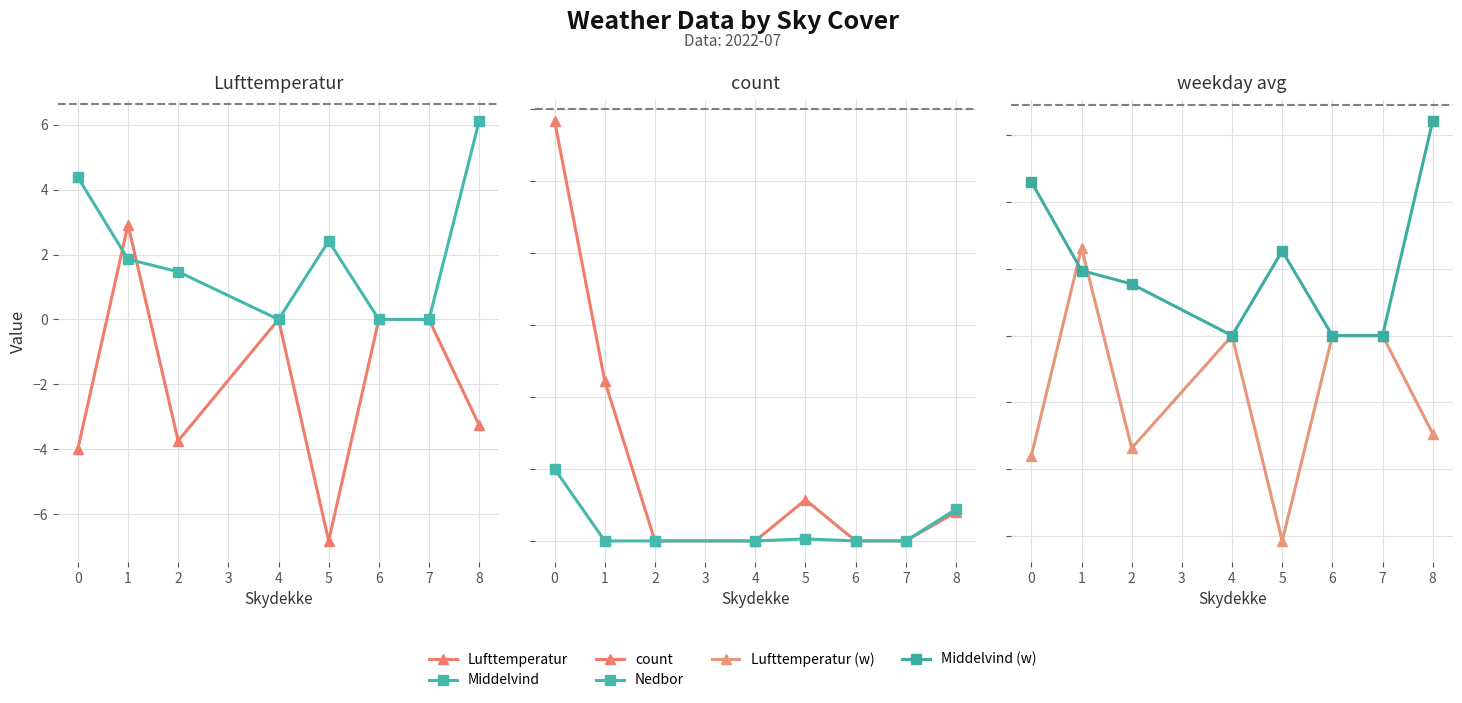

Reading left to right, transcribe all the data shown in this chart.

Lufttemperatur: -4.0	2.9	-3.7	0.0	-6.8	0.0	0.0	-3.3
Middelvind: 4.4	1.9	1.5	0.0	2.4	0.0	0.0	6.1
count: 2.9	1.1	0.0	0.0	0.3	0.0	0.0	0.2
Nedbor: 0.5	0.0	0.0	0.0	0.0	0.0	0.0	0.2
Lufttemperatur (w): -3.6	2.6	-3.4	0.0	-6.1	0.0	0.0	-2.9
Middelvind (w): 4.6	1.9	1.5	0.0	2.5	0.0	0.0	6.4